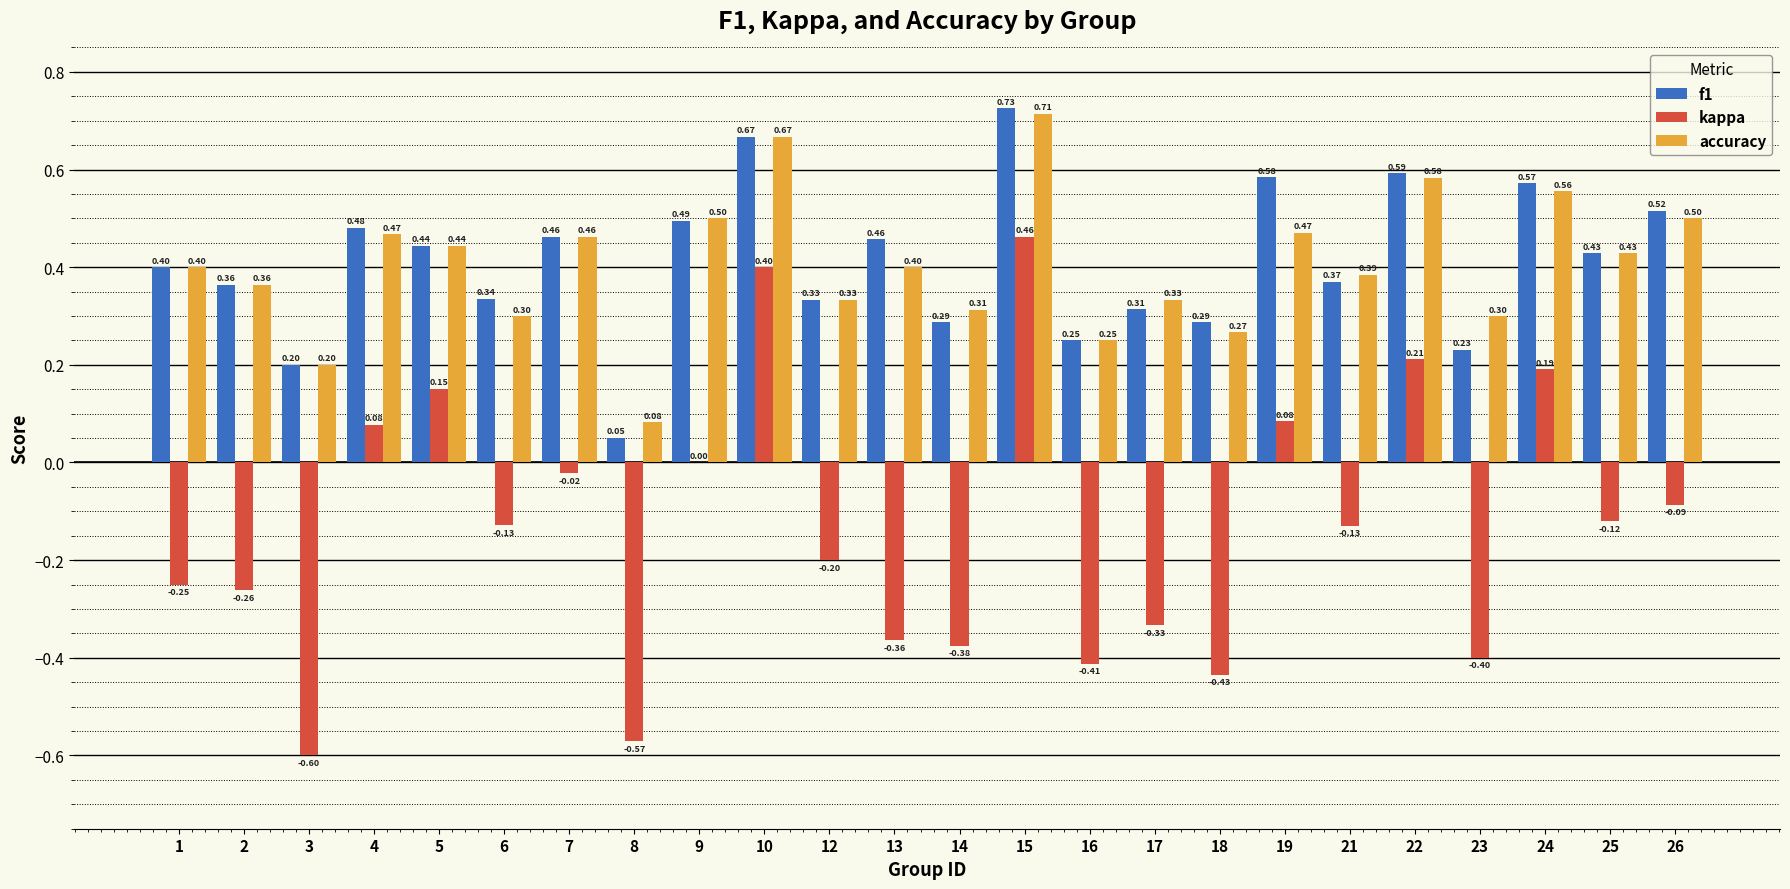

What are all the series names shown in the legend?

f1, kappa, accuracy